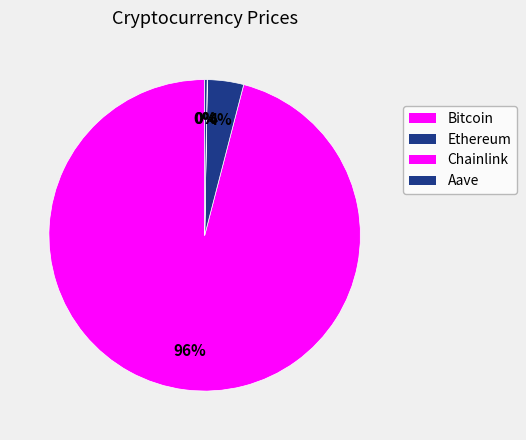

How many segments does this pie chart have?

4